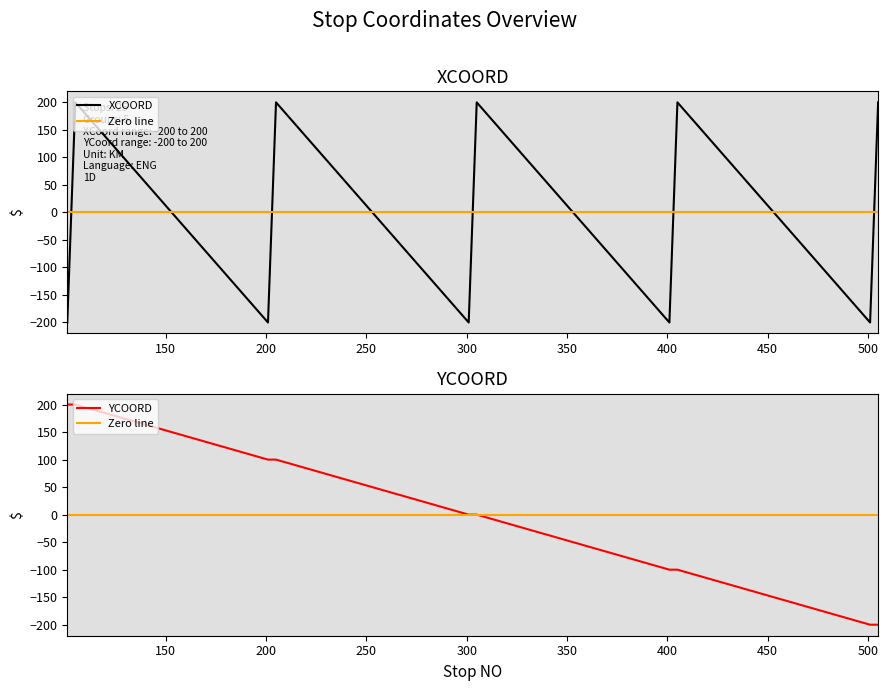

The YCOORD series shows -200 at S05-03. True or false?

True